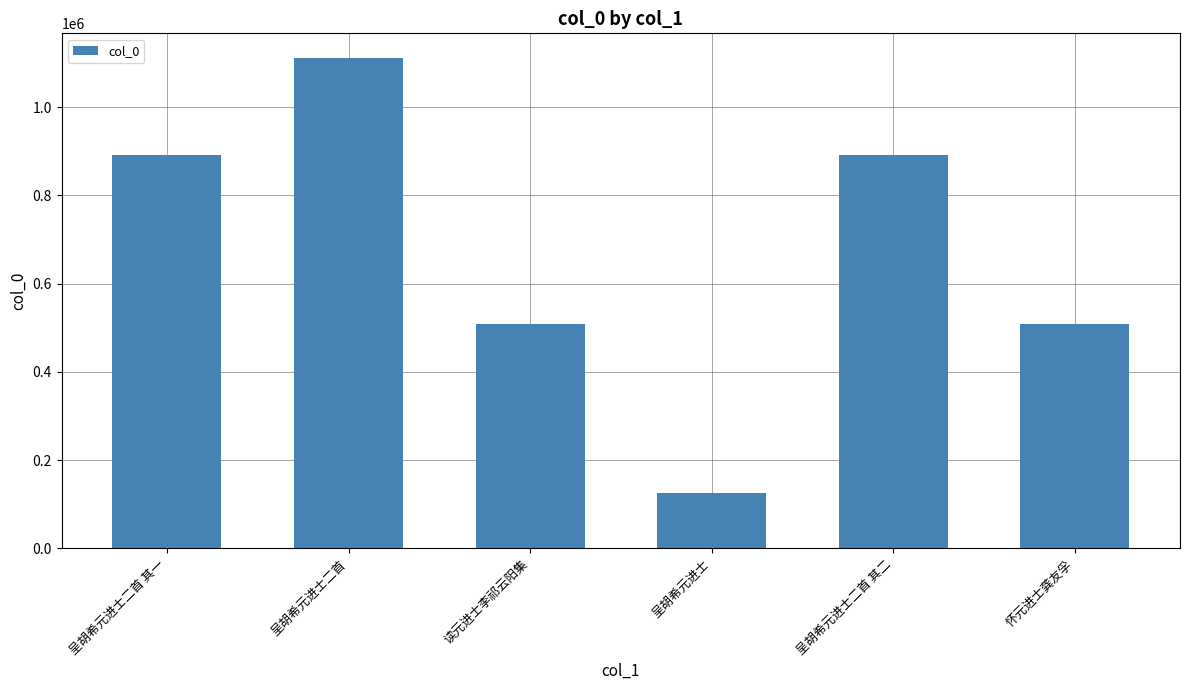

Approximately how many times larger is the value at 呈胡希元进士二首 其二 compared to 怀元进士龚友孚?

1.8